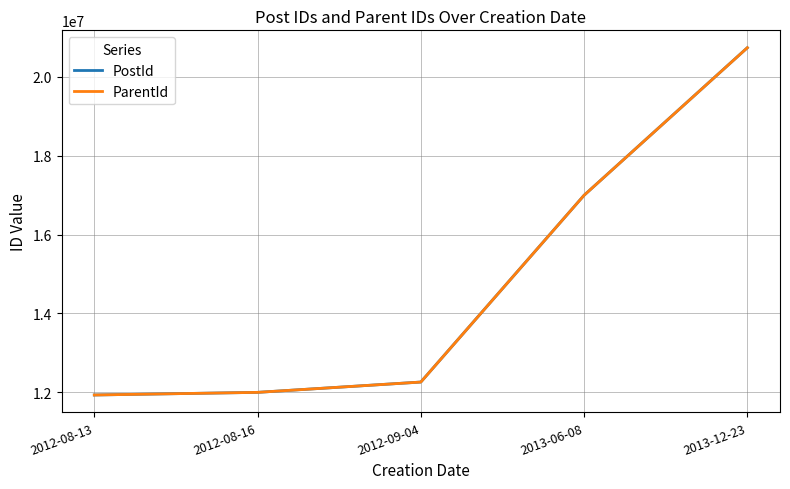

What position from the left is 2012-08-13?

1